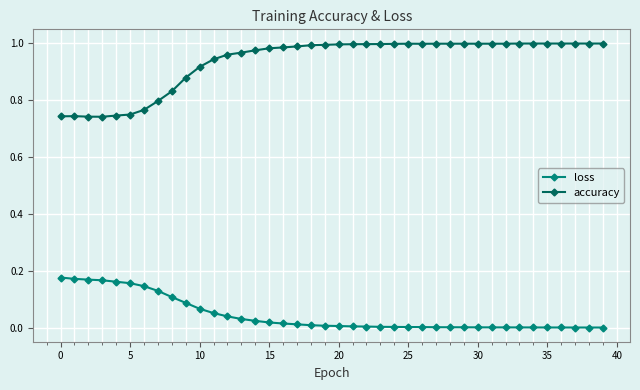

What is the difference between the maximum and minimum values in the accuracy series?

0.3